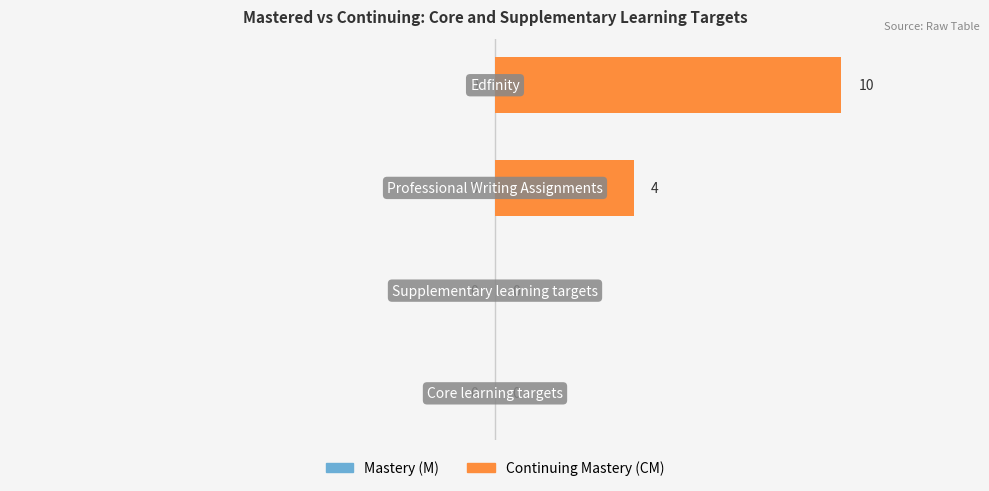

What is the maximum value shown in the chart?

10